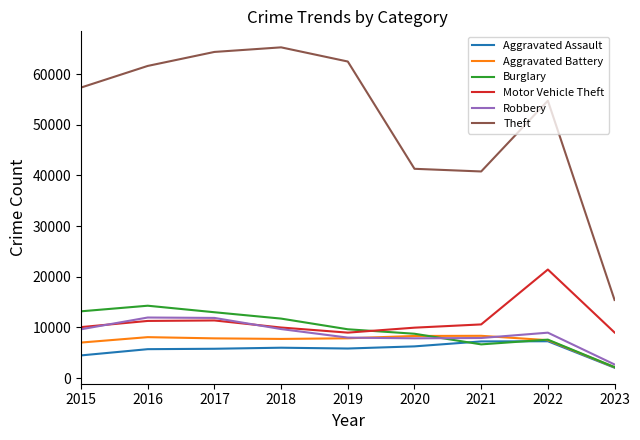

The Robbery series shows 9680 at 2018. True or false?

True